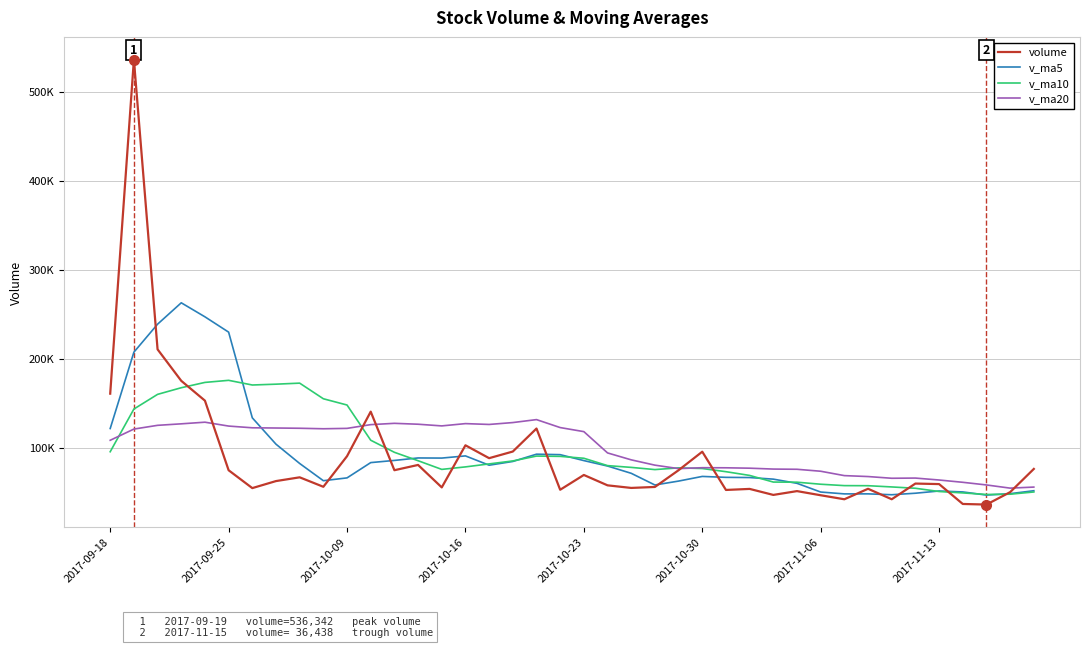

What is the highest value of the volume series?

536341.9